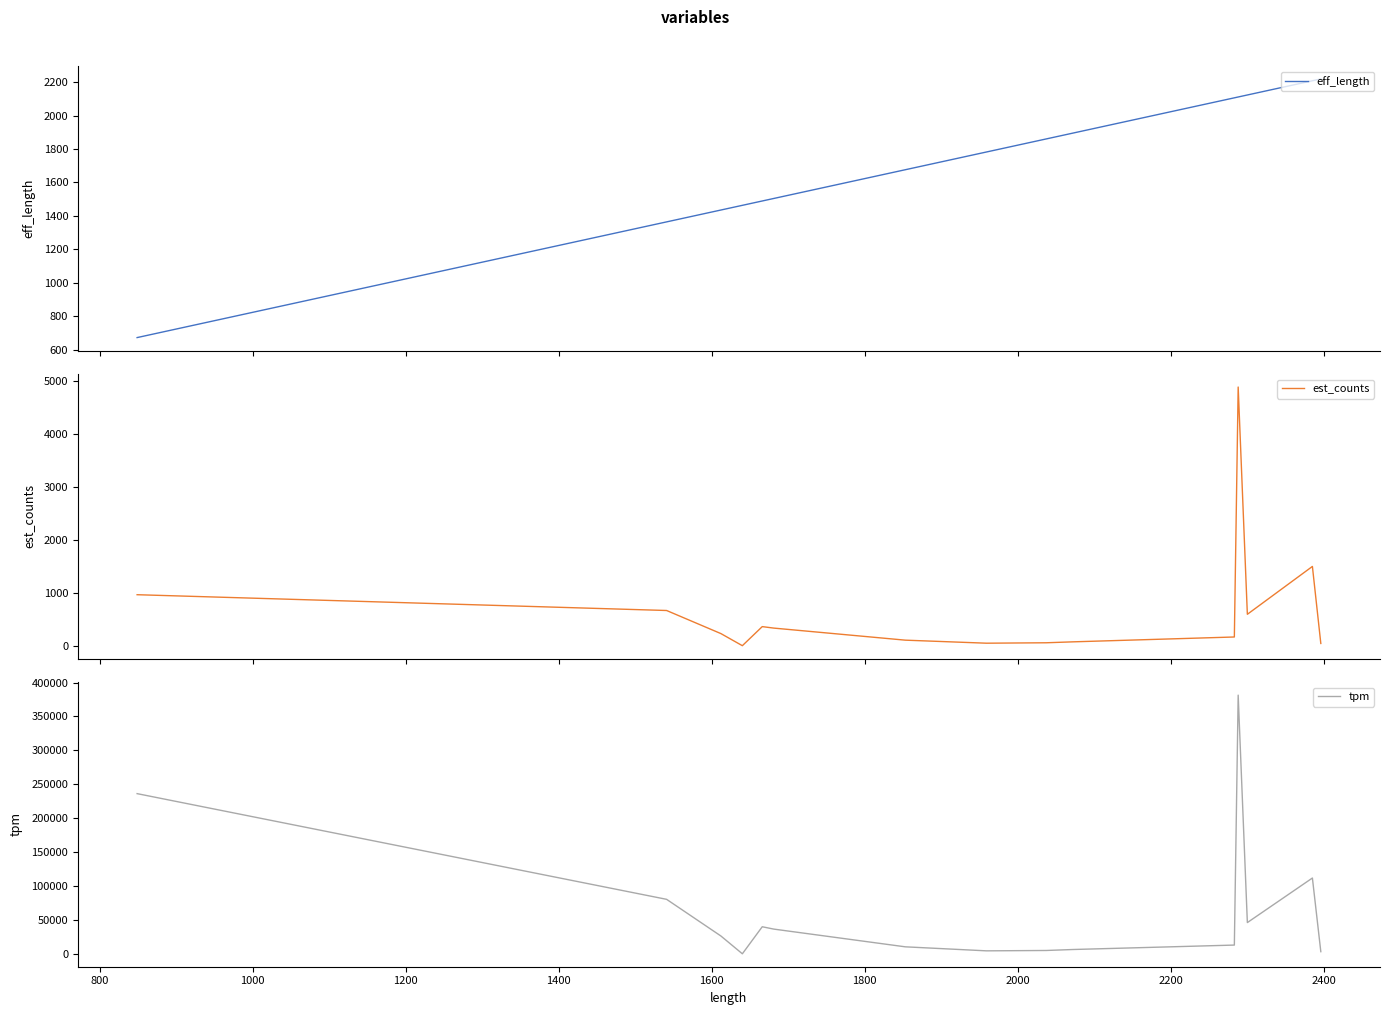

At how many categories does at least one series exceed 8503?

10